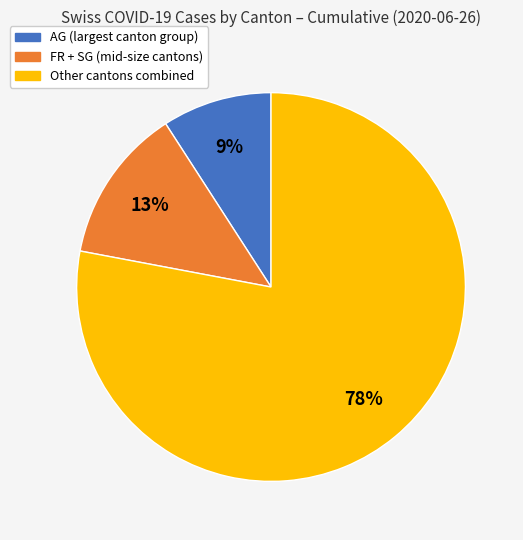

To the nearest percent, what is the average slice percentage?

33%